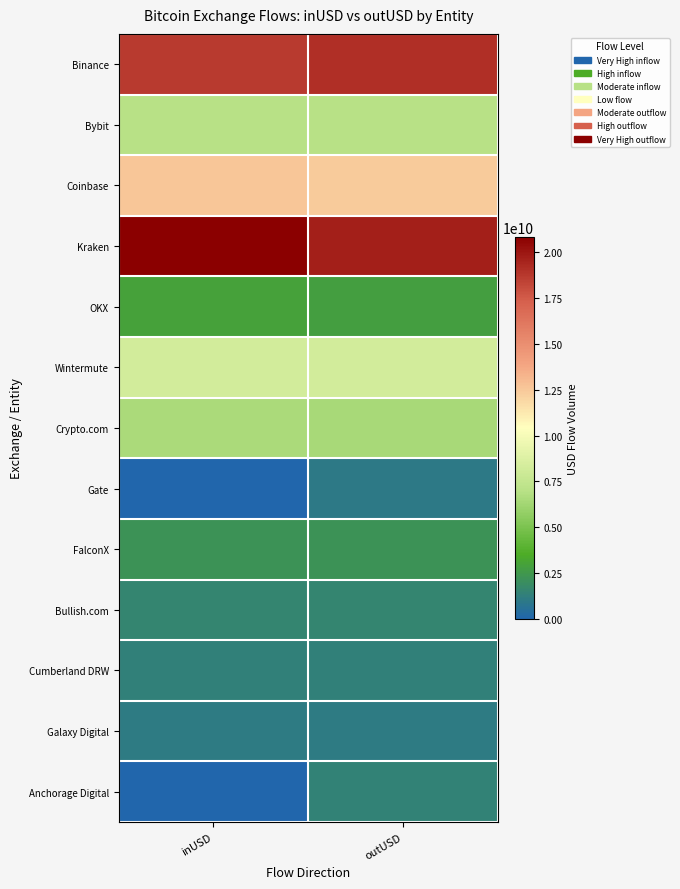

How many distinct data groups are displayed?

13